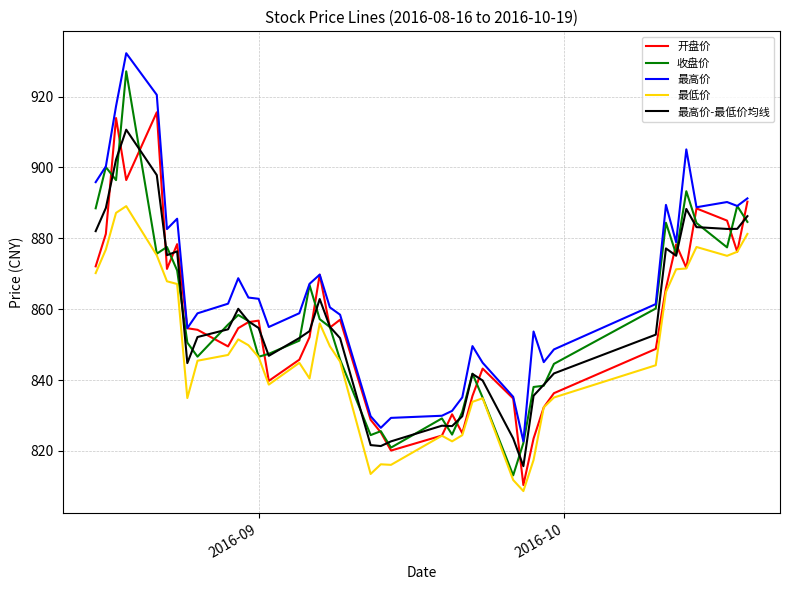

Rank the series by their maximum value, from lowest to highest.

最低价, 最高价-最低价均线, 开盘价, 收盘价, 最高价